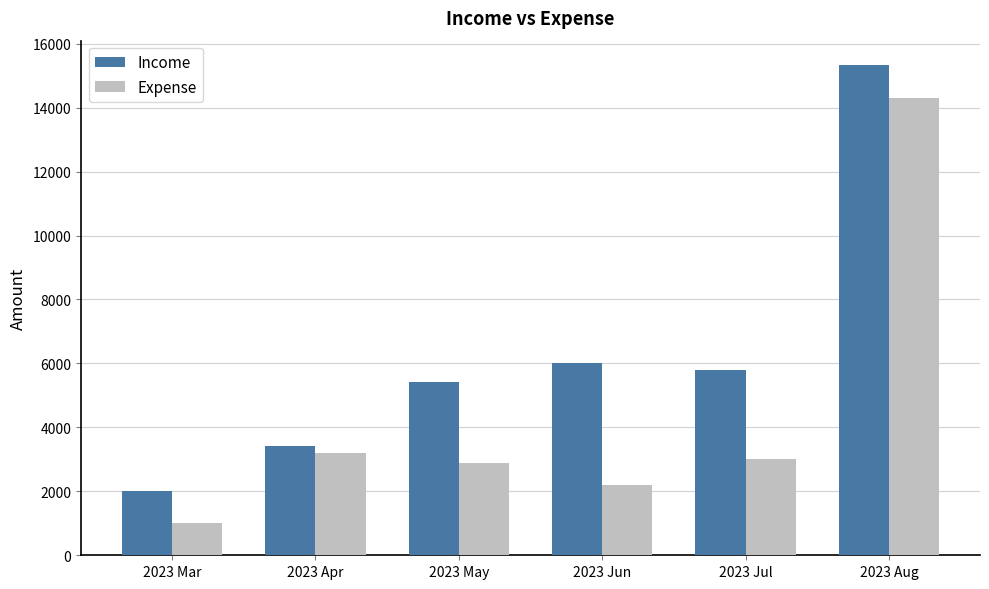

List the series in order of their peak value, highest first.

Income, Expense